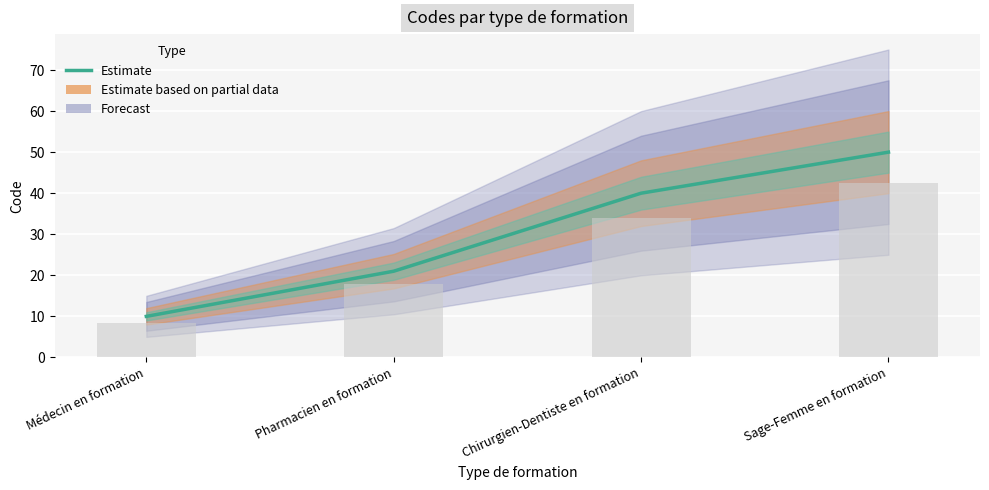

How many data points does each series have?

4